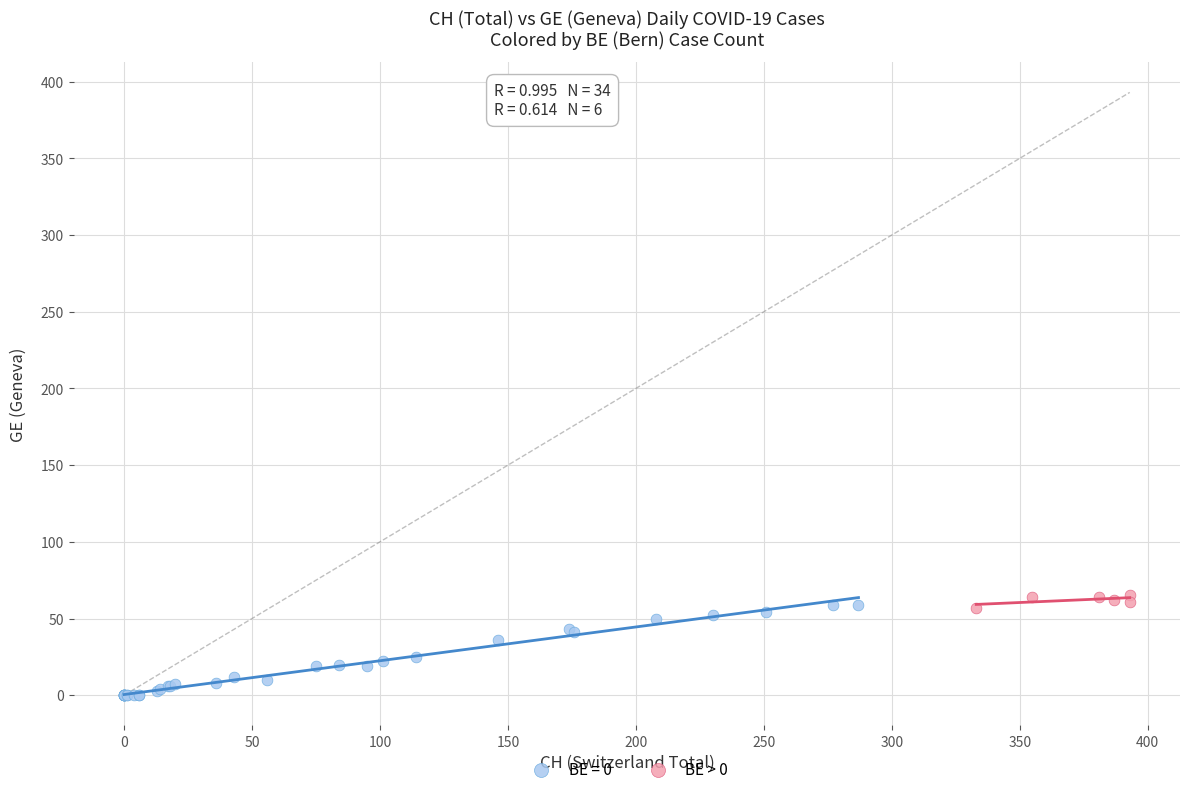

Which series has the widest spread of Y values?

BE = 0